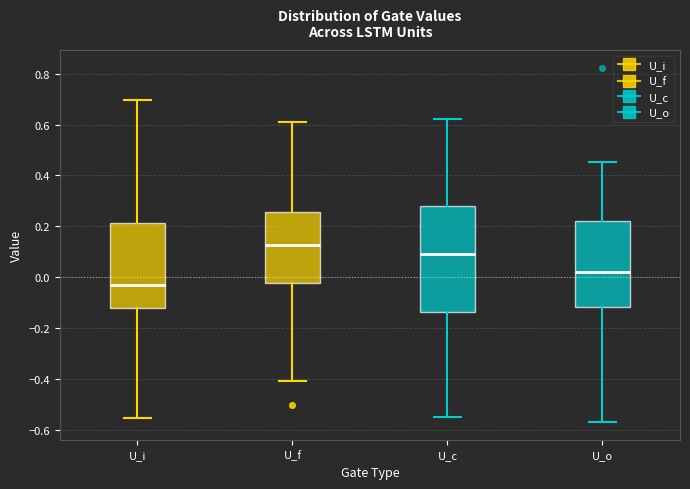

Where does the median line of the box for U_c sit on the y-axis? The values are not printed on the chart, so give them approximately, as read against the axis.

0.10